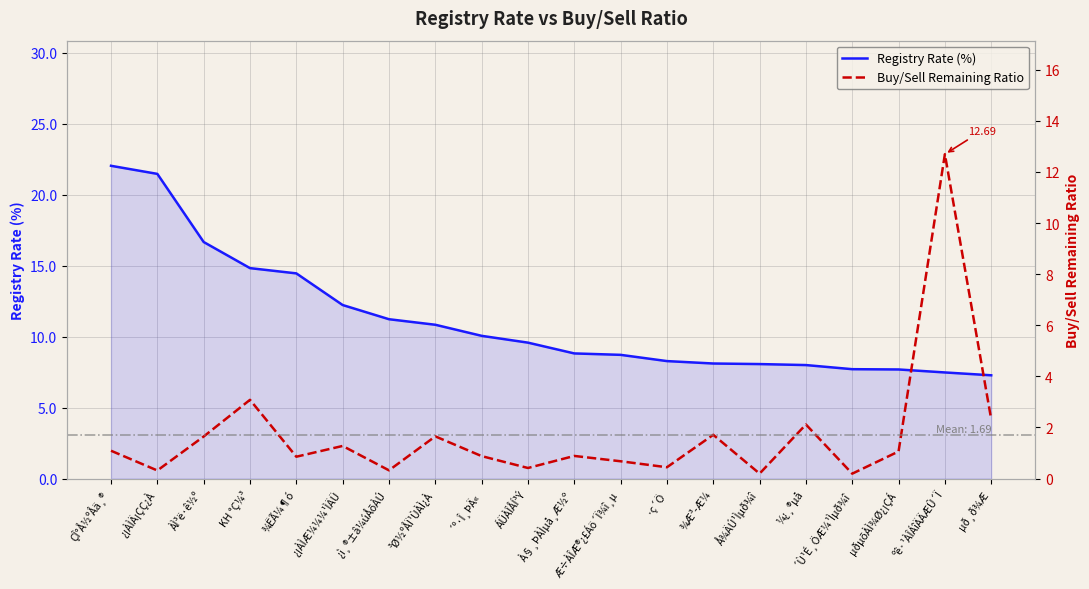

How many data points in Registry Rate (%) are above 9?

10